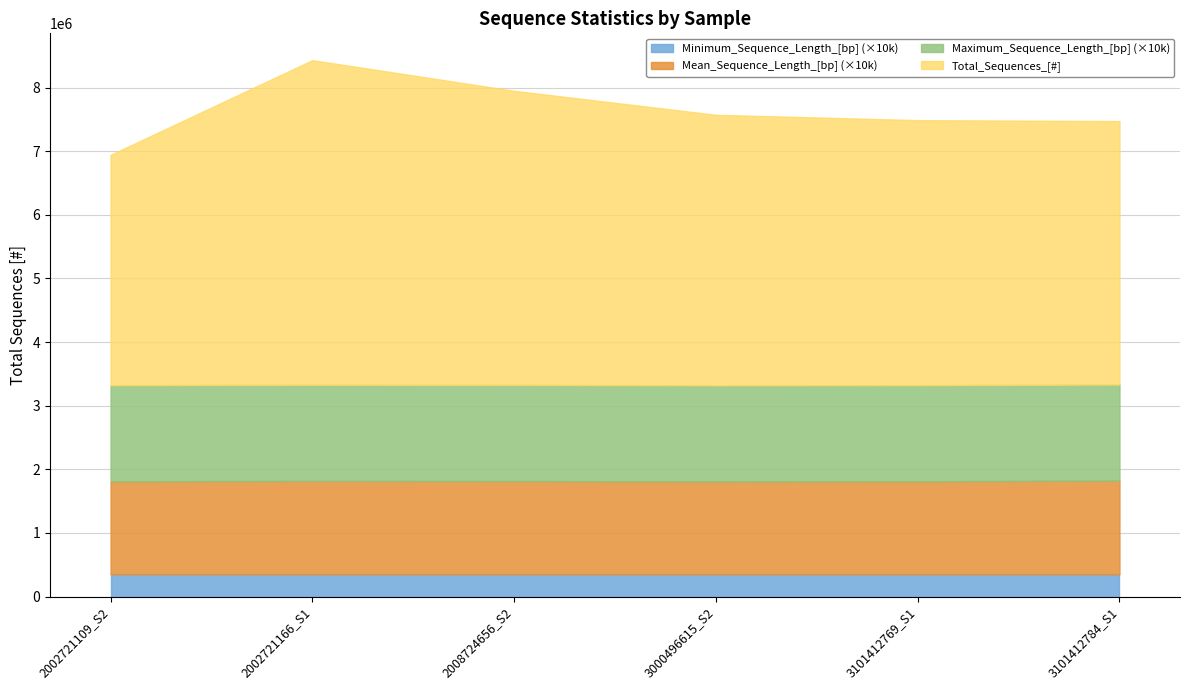

What are all the series names shown in the legend?

Minimum_Sequence_Length_[bp] (×10k), Mean_Sequence_Length_[bp] (×10k), Maximum_Sequence_Length_[bp] (×10k), Total_Sequences_[#]